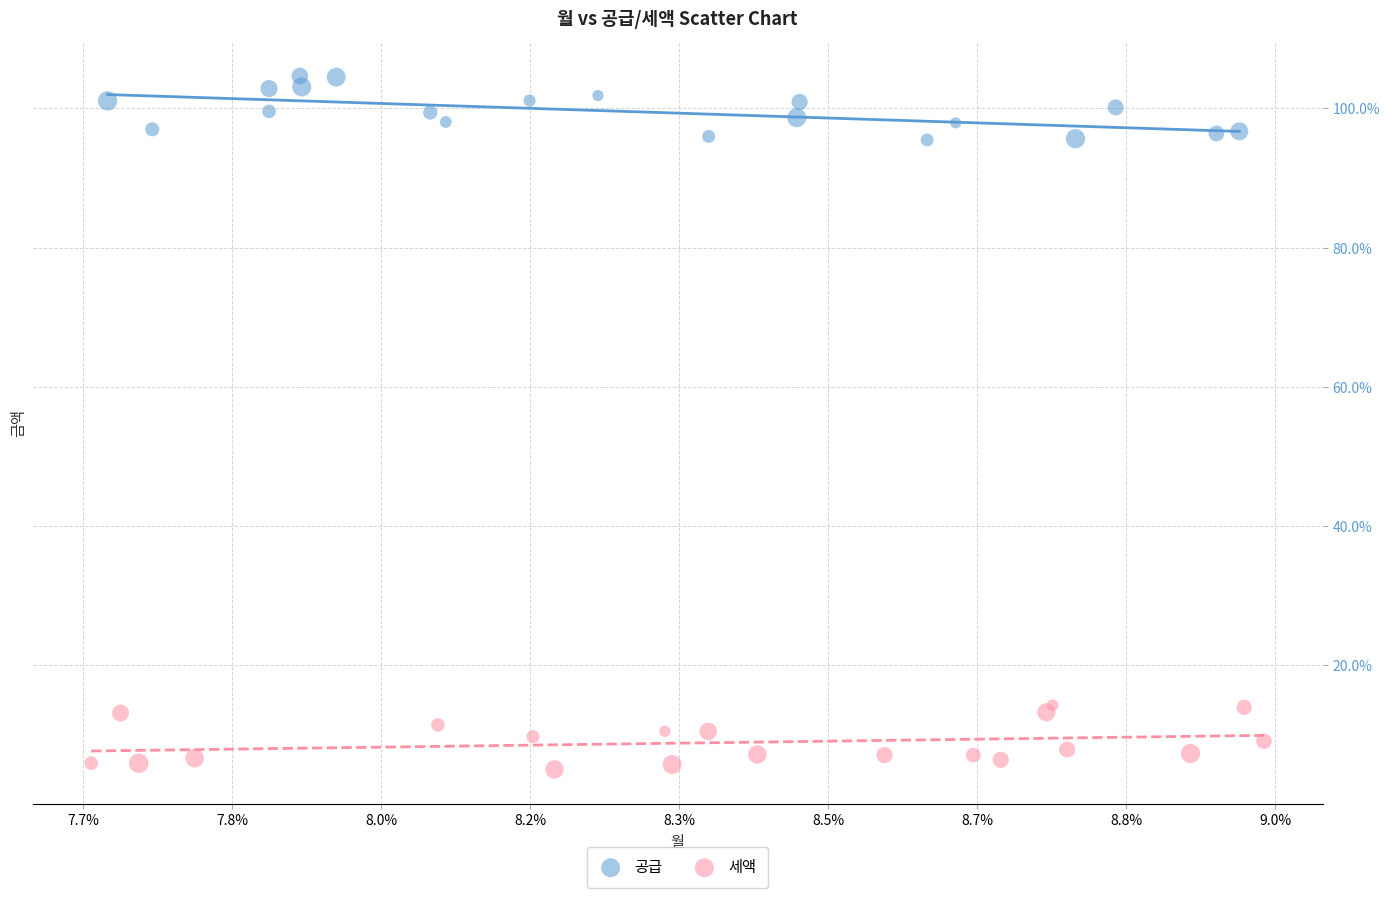

Which series reaches the maximum Y coordinate?

공급